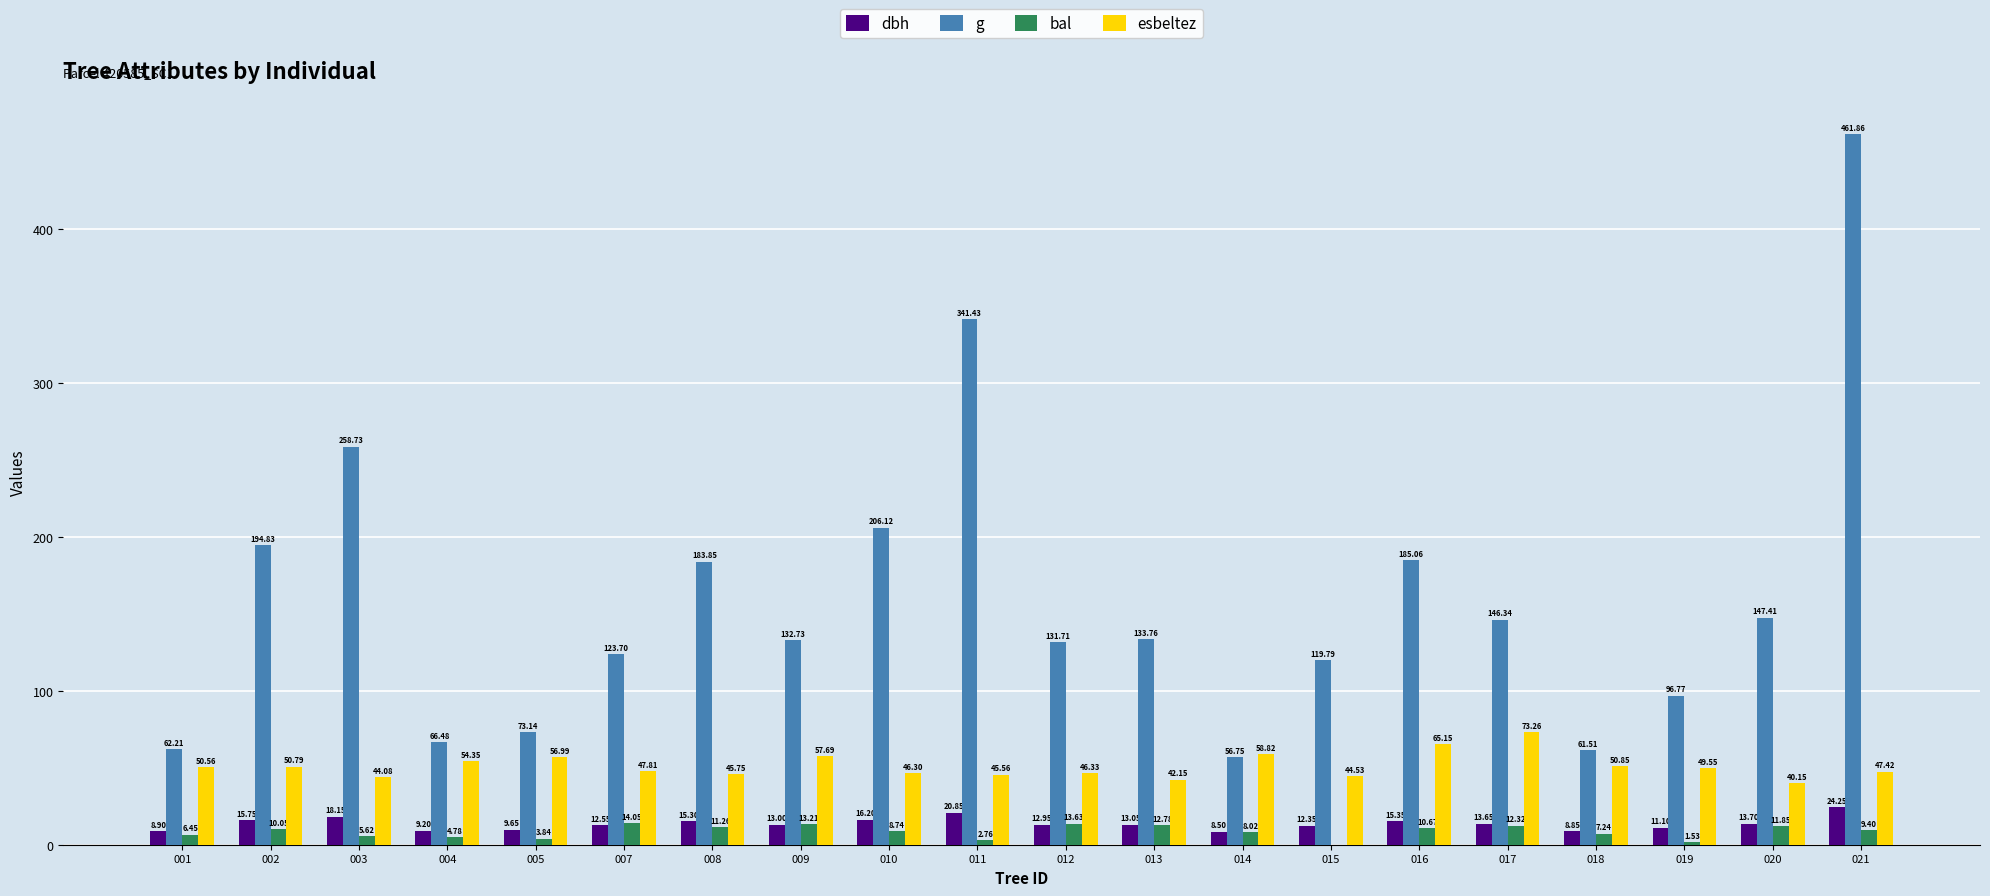

Which series has the largest total across all categories?

g